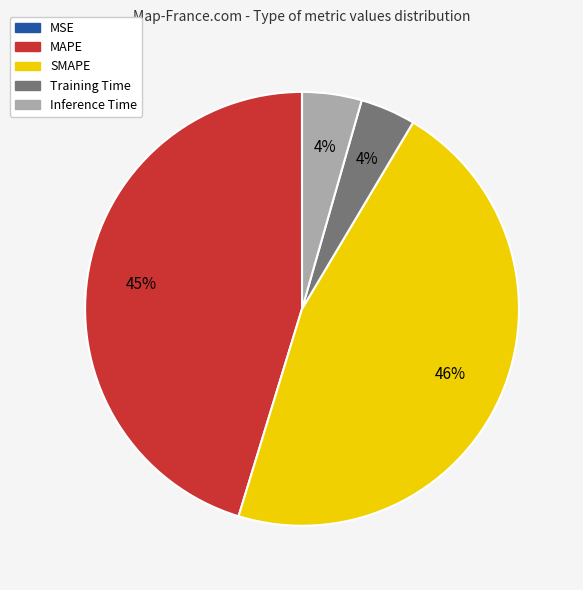

To the nearest percent, what percentage of the pie is Inference Time?

4%